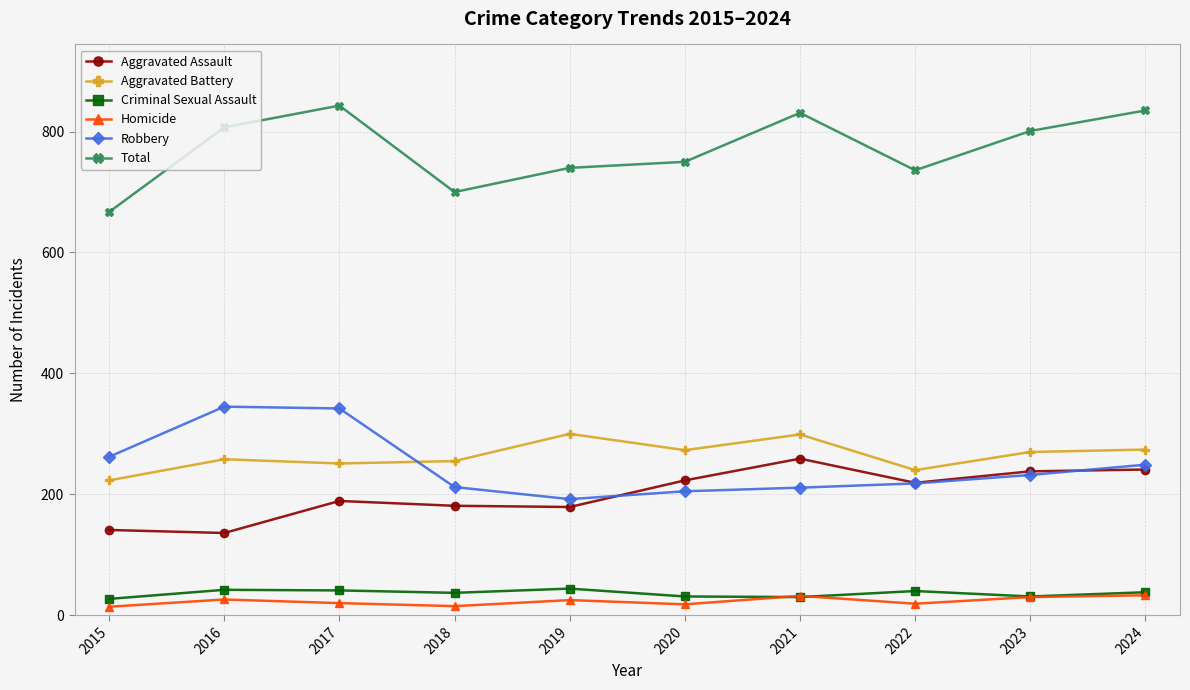

True or false: Robbery and Total cross at least once.

False